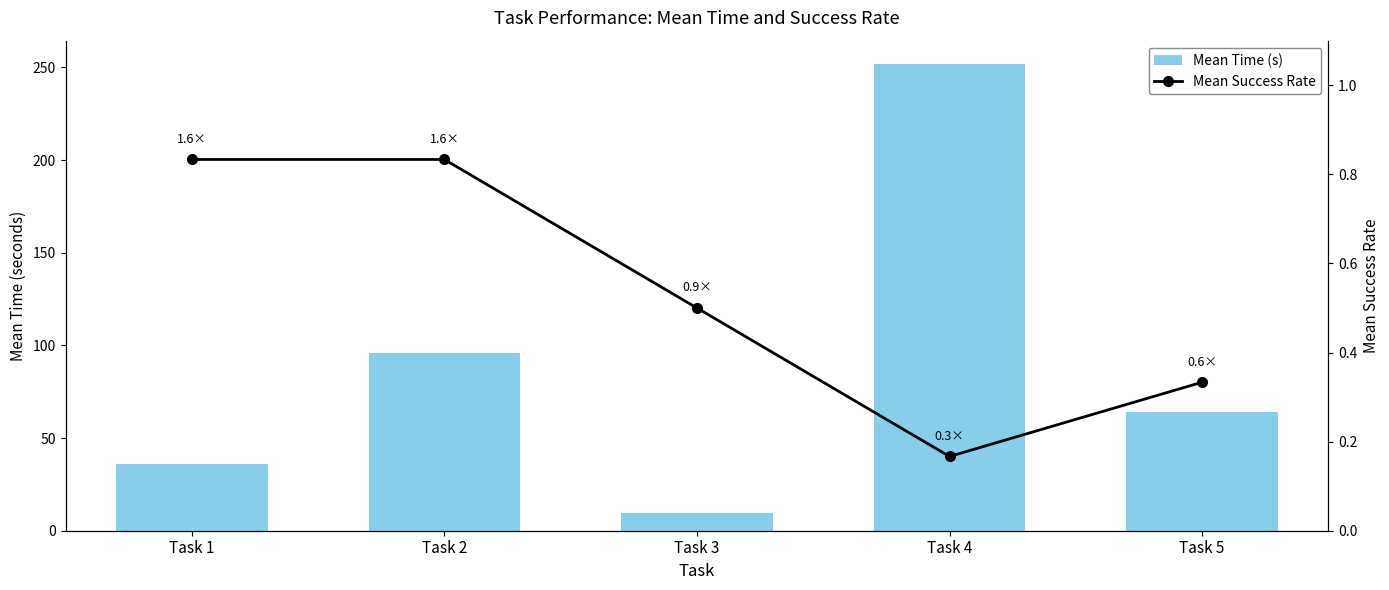

Is it true that Mean Time (s) equals 95.7 at Task 2?

True